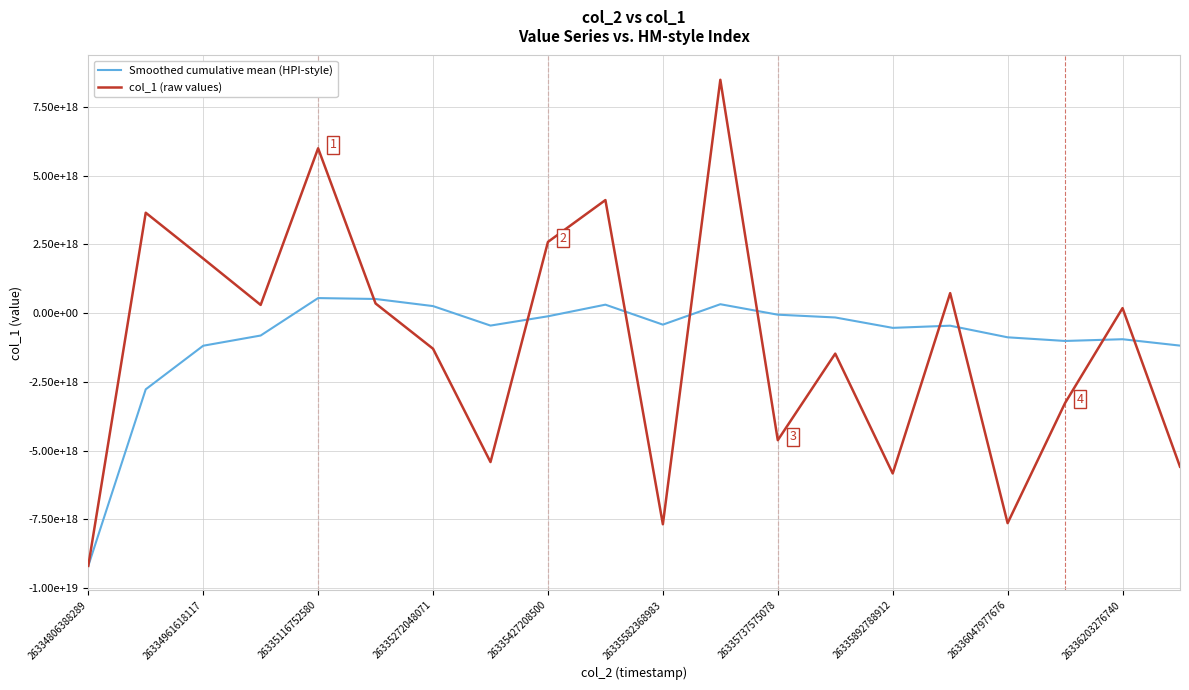

Does the chart display data point markers on the line(s)?

No